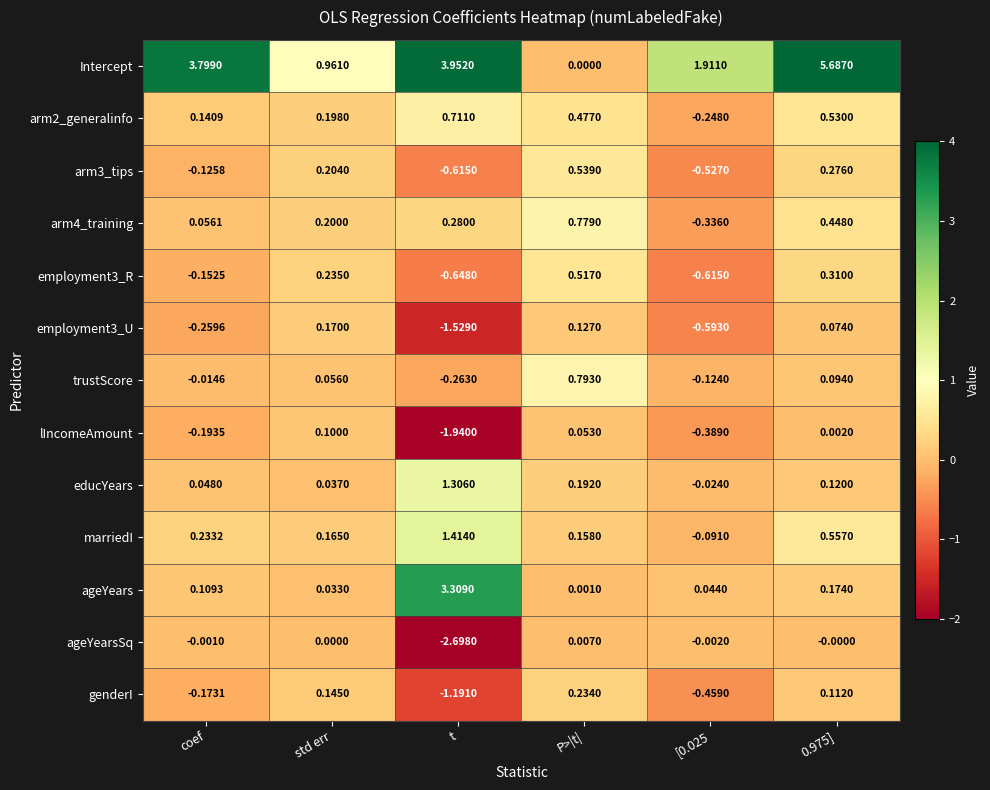

Which series changed the most between coef and 0.975]?

Intercept